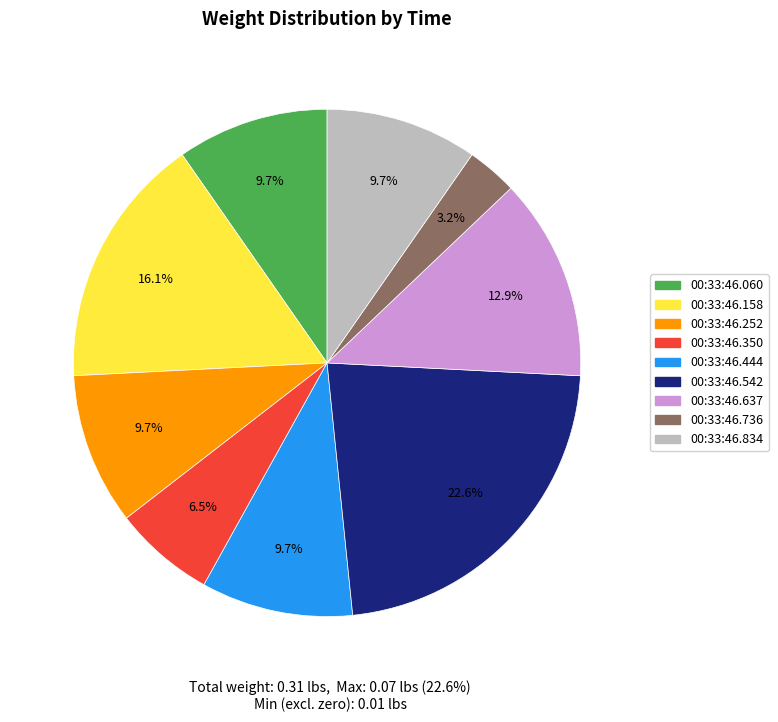

To the nearest percent, what is the difference between the largest and smallest slice percentages?

19%